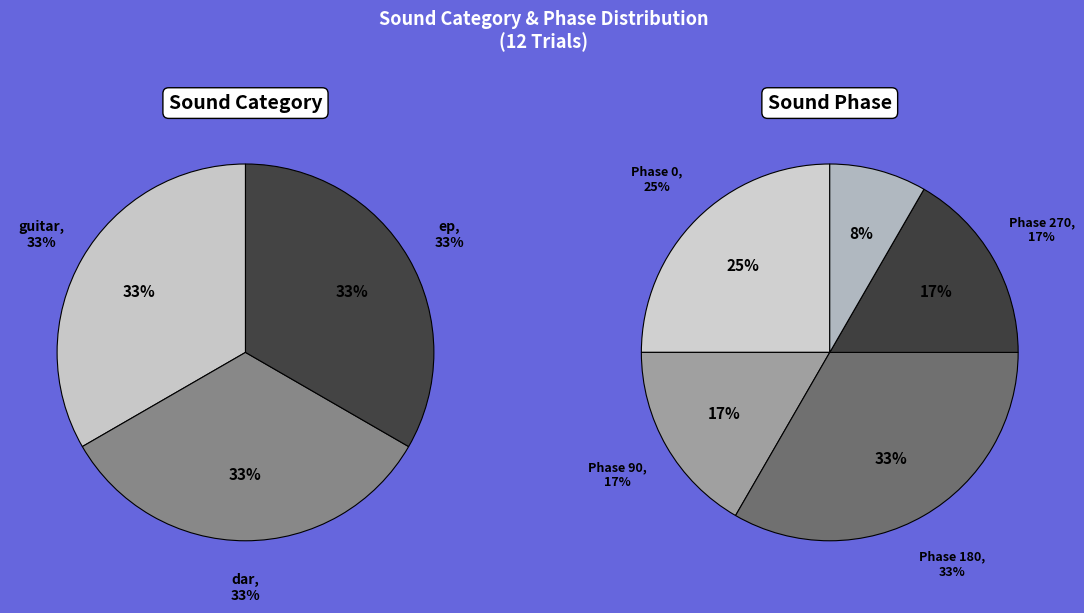

Does guitar represent more than half of the total?

No